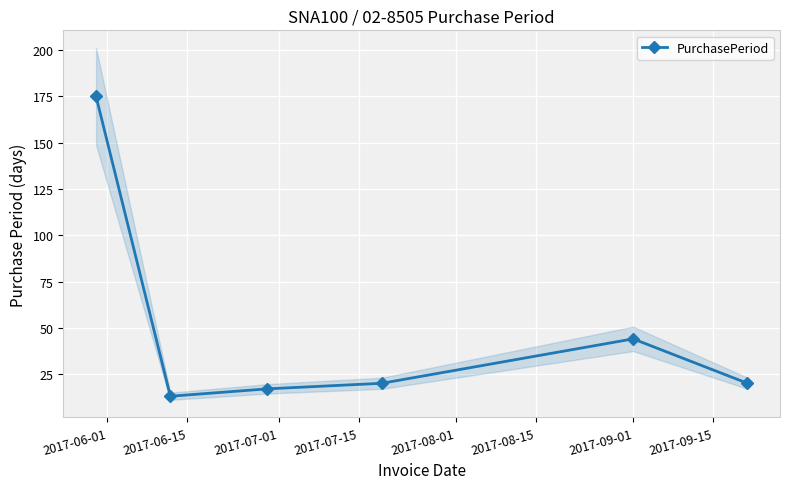

Is this an area chart (filled region under the line)?

No